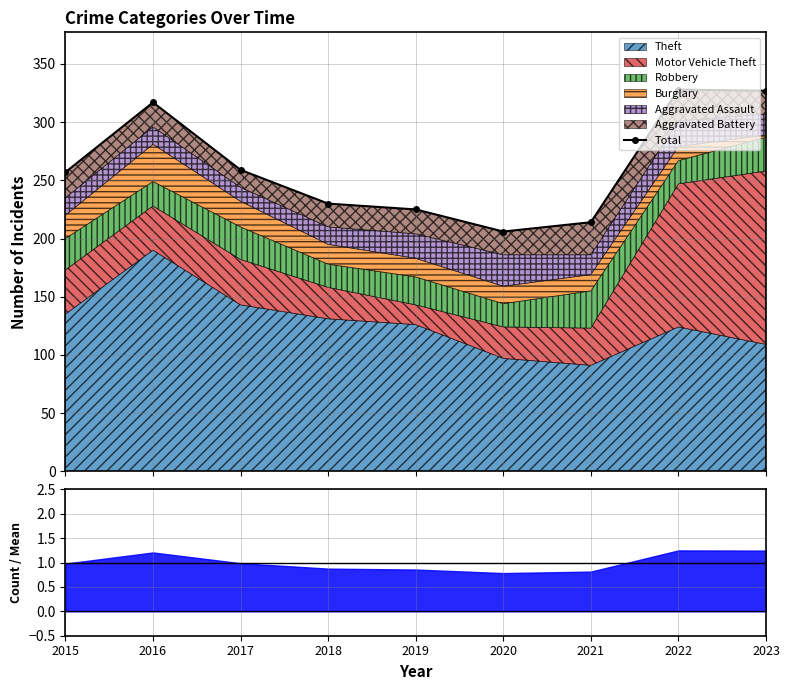

Where is the first local minimum?

2020